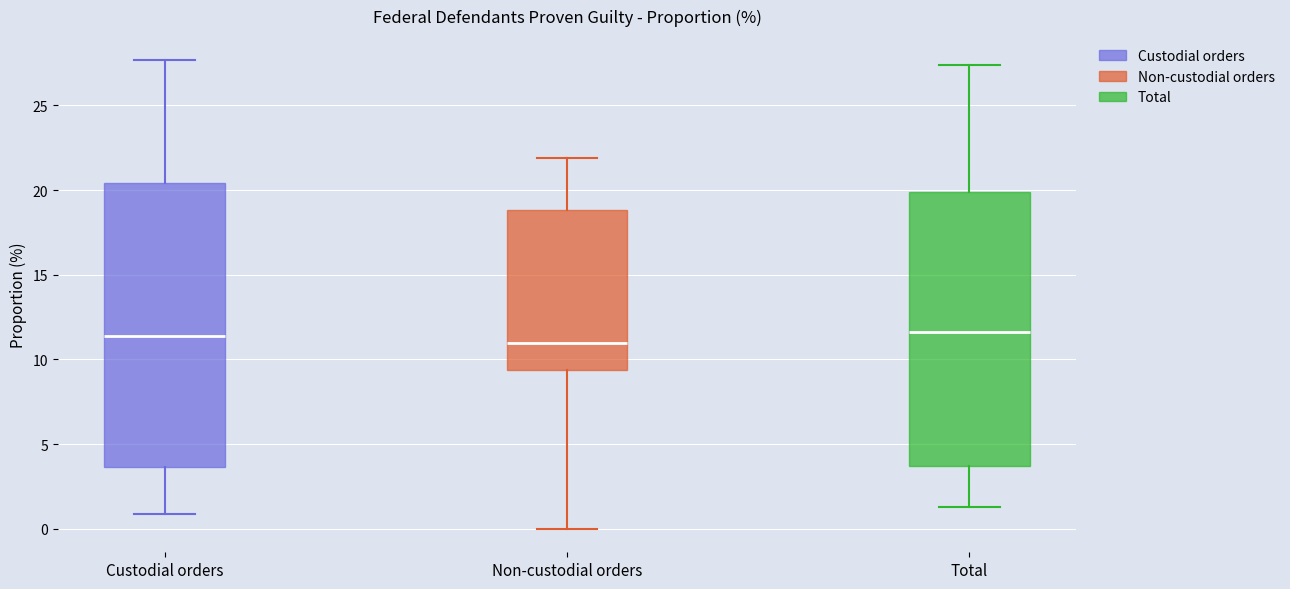

Comparing the boxes themselves (not the whiskers), which one is the tallest?

Custodial orders